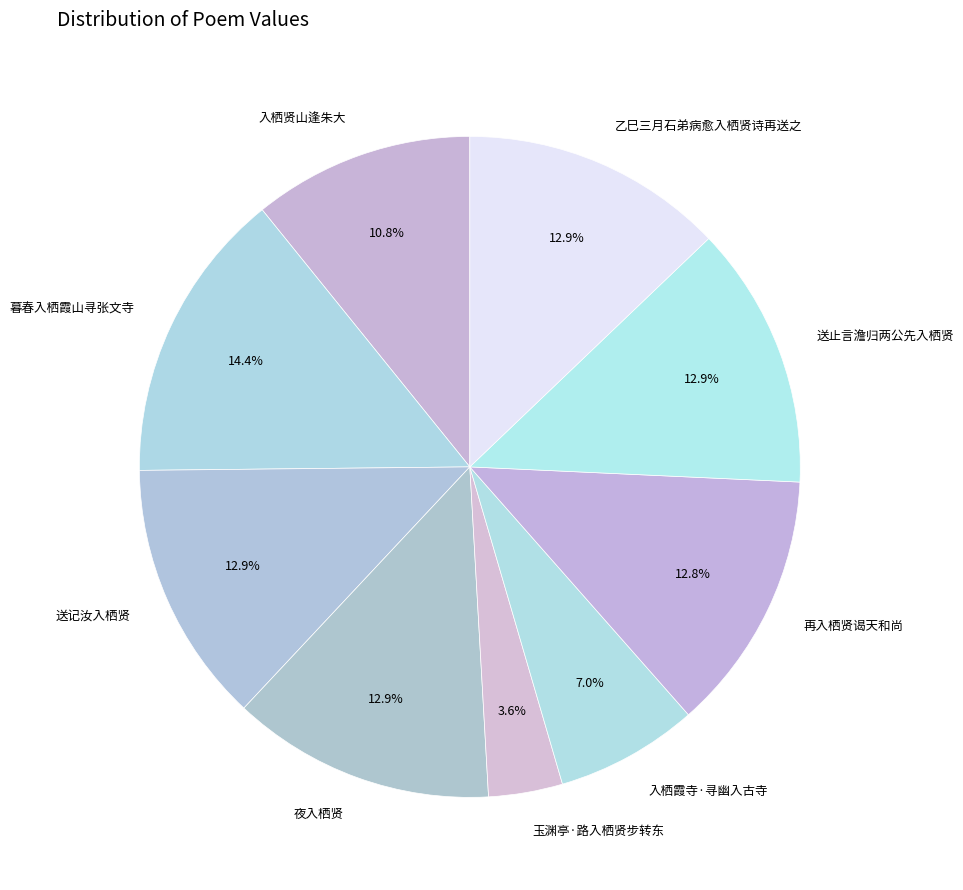

Does any single category account for the majority?

No